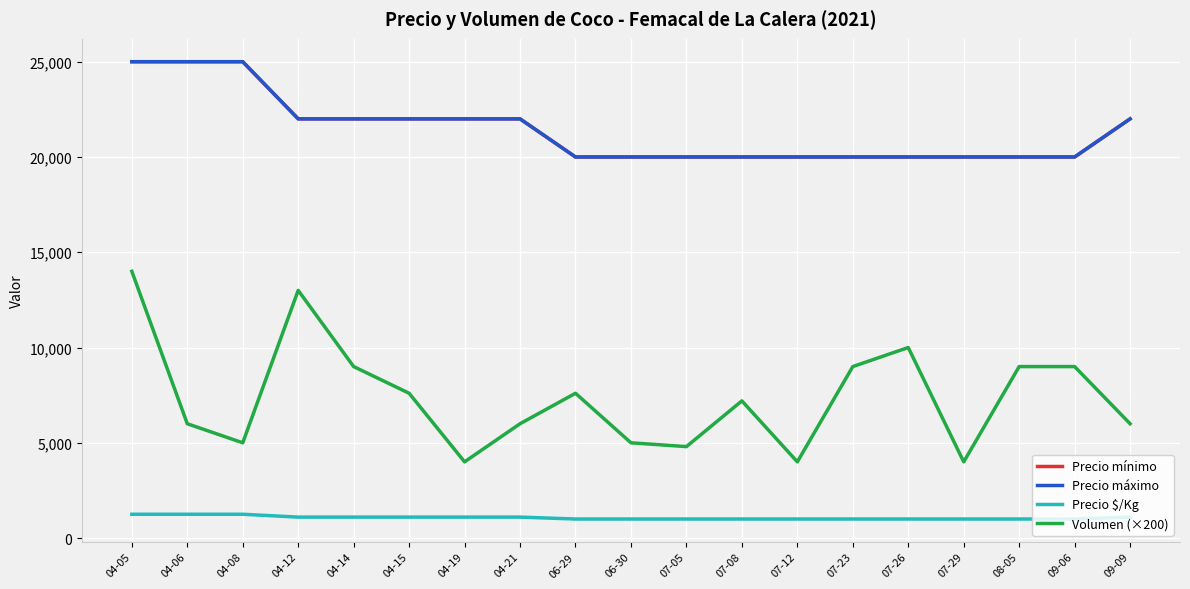

Reading left to right, what are all the values shown in this chart?

Precio mínimo: 04-05=25000	04-06=25000	04-08=25000	04-12=22000	04-14=22000	04-15=22000	04-19=22000	04-21=22000	06-29=20000	06-30=20000	07-05=20000	07-08=20000	07-12=20000	07-23=20000	07-26=20000	07-29=20000	08-05=20000	09-06=20000	09-09=22000
Precio máximo: 04-05=25000	04-06=25000	04-08=25000	04-12=22000	04-14=22000	04-15=22000	04-19=22000	04-21=22000	06-29=20000	06-30=20000	07-05=20000	07-08=20000	07-12=20000	07-23=20000	07-26=20000	07-29=20000	08-05=20000	09-06=20000	09-09=22000
Precio $/Kg: 04-05=1250	04-06=1250	04-08=1250	04-12=1100	04-14=1100	04-15=1100	04-19=1100	04-21=1100	06-29=1000	06-30=1000	07-05=1000	07-08=1000	07-12=1000	07-23=1000	07-26=1000	07-29=1000	08-05=1000	09-06=1000	09-09=1100
Volumen (×200): 04-05=14000	04-06=6000	04-08=5000	04-12=13000	04-14=9000	04-15=7600	04-19=4000	04-21=6000	06-29=7600	06-30=5000	07-05=4800	07-08=7200	07-12=4000	07-23=9000	07-26=10000	07-29=4000	08-05=9000	09-06=9000	09-09=6000